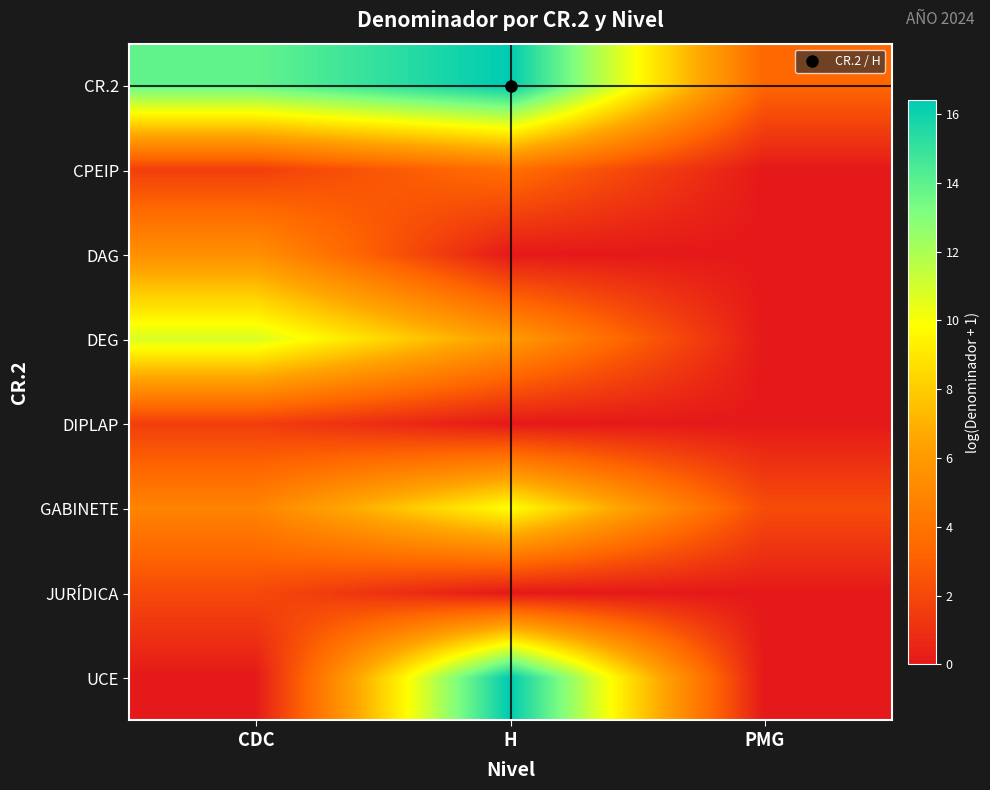

At which category is the sum across all series the highest?

H